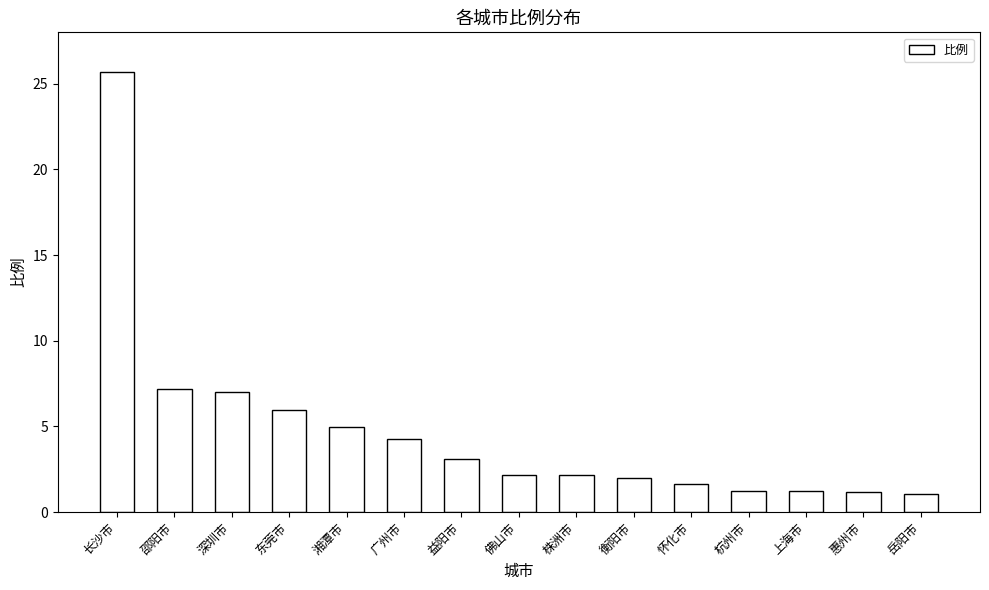

What is the value of the 5th bar from the left?

5.0